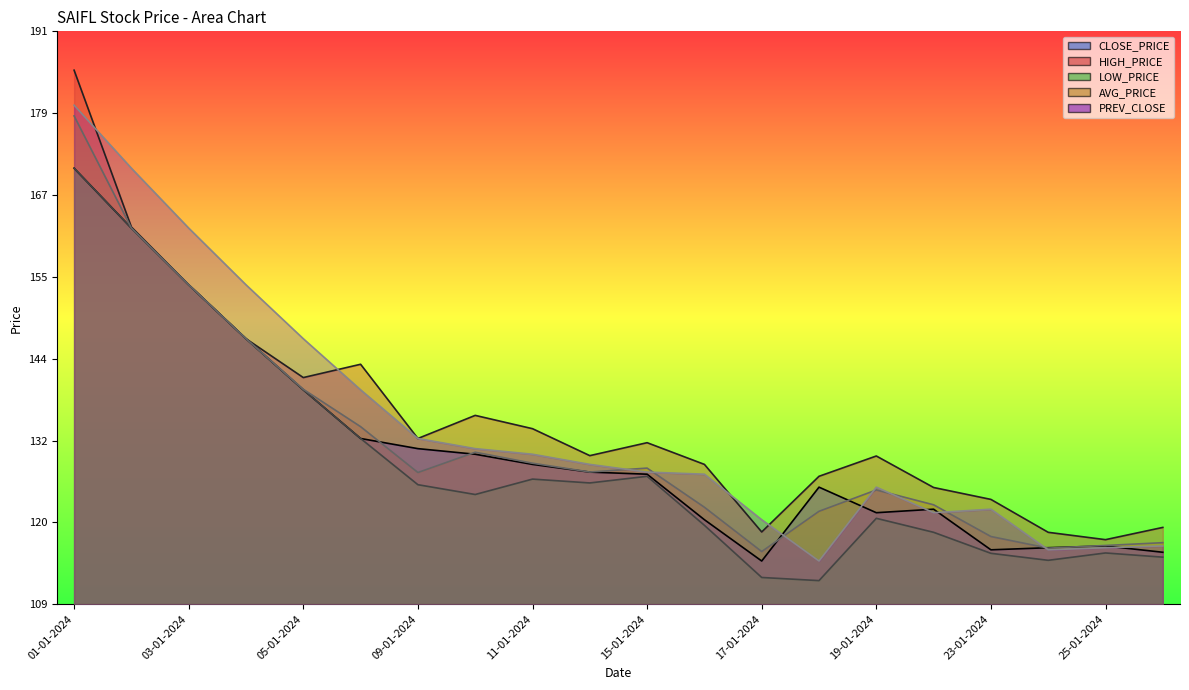

How many data points in CLOSE_PRICE are above 127?

11